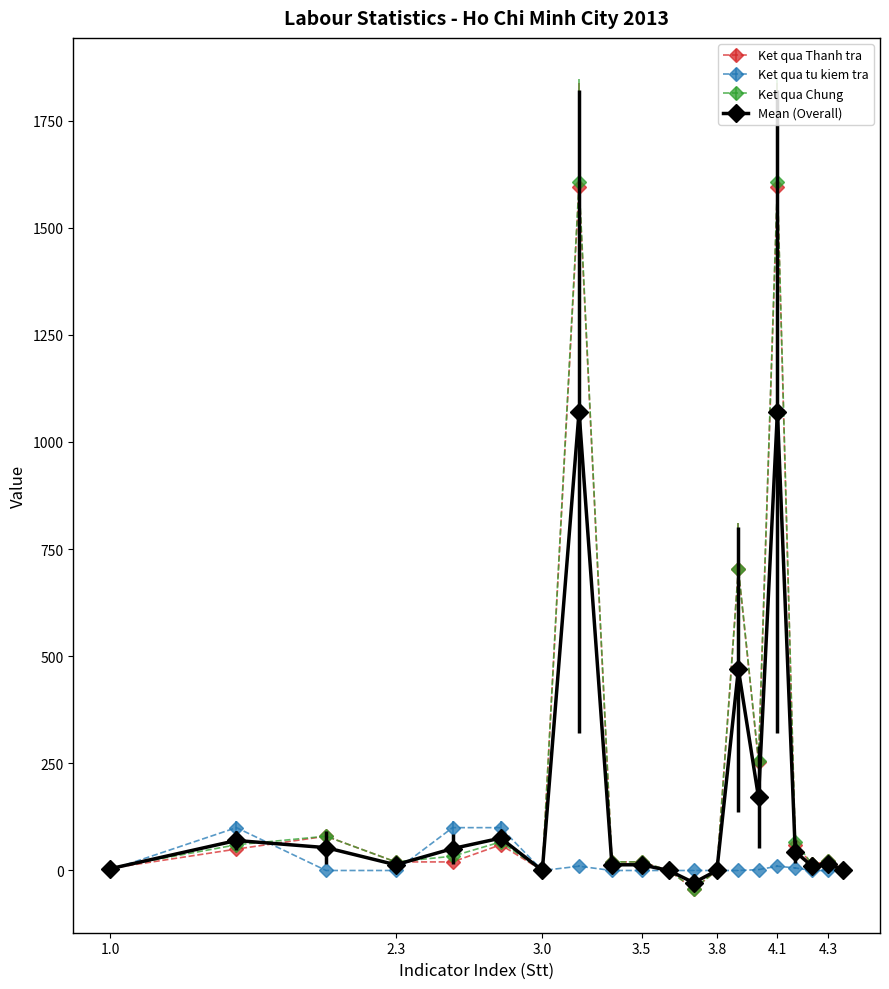

Which series has the widest spread of values?

Ket qua Chung